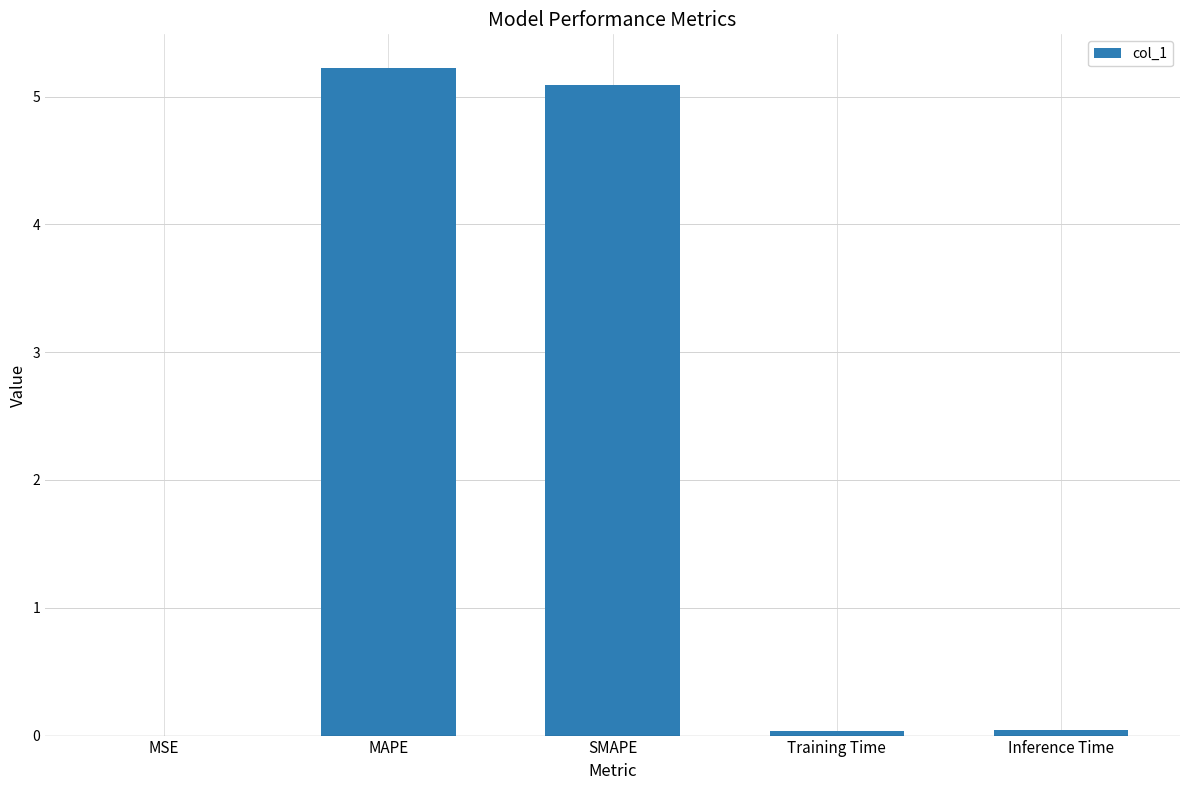

What is the greatest value displayed?

5.2